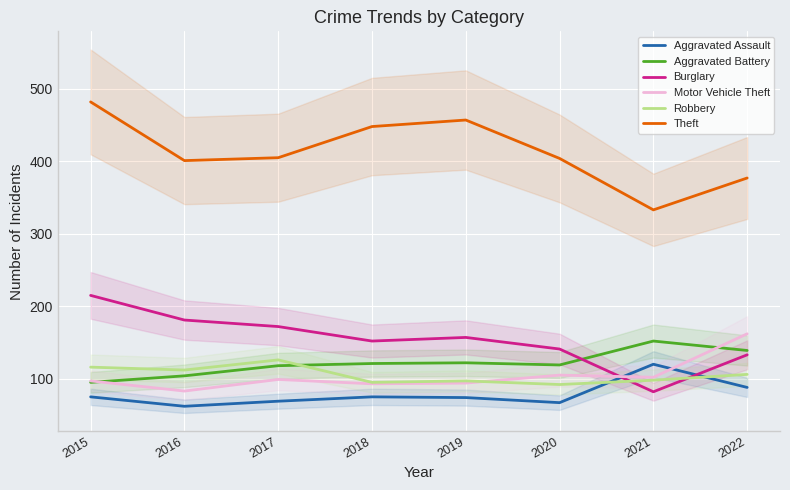

What are all the series names shown in the legend?

Aggravated Assault, Aggravated Battery, Burglary, Motor Vehicle Theft, Robbery, Theft